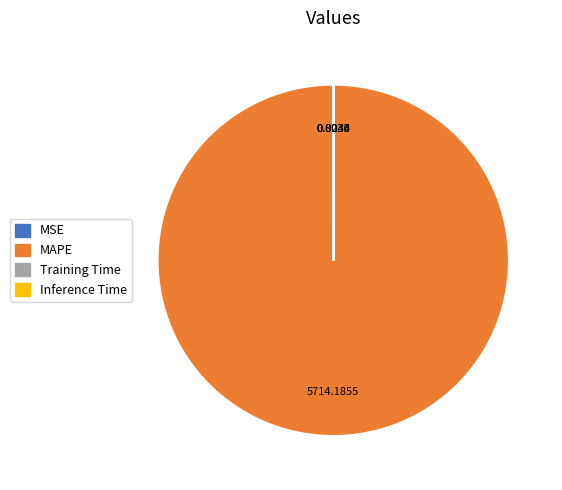

Does any single category account for the majority?

Yes